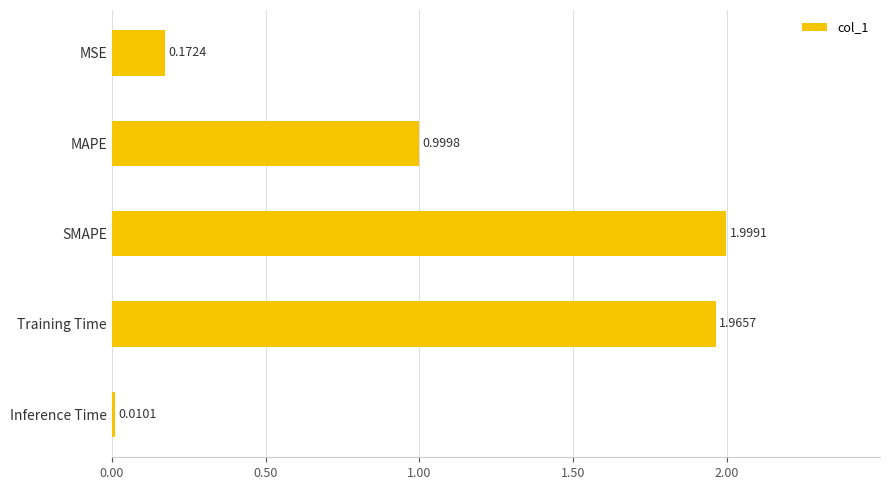

Are the bars grouped side by side (vs. stacked)?

No